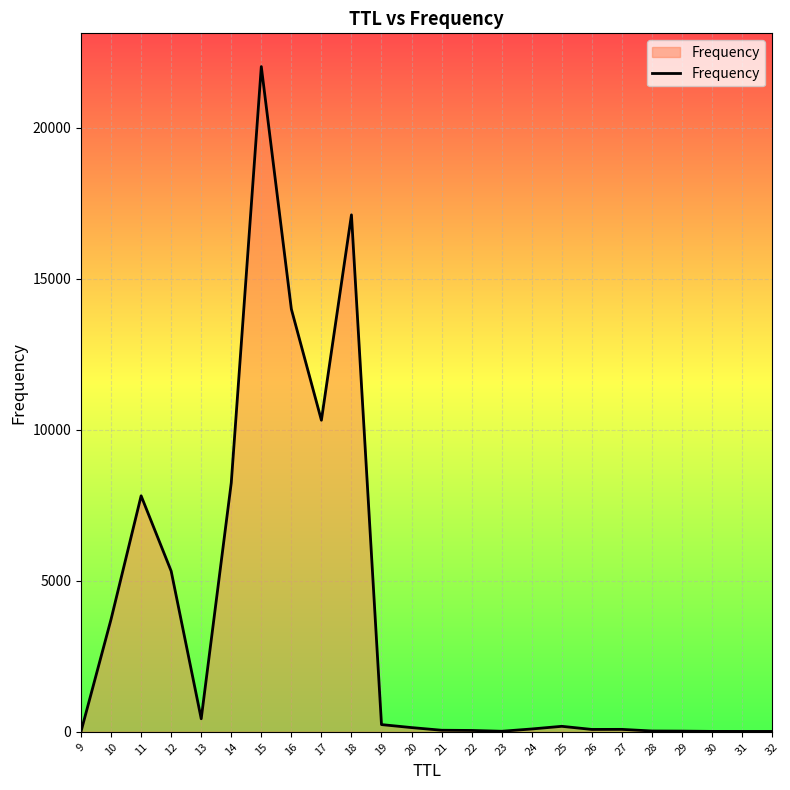

What is the difference between the values at 25 and 12?

5138